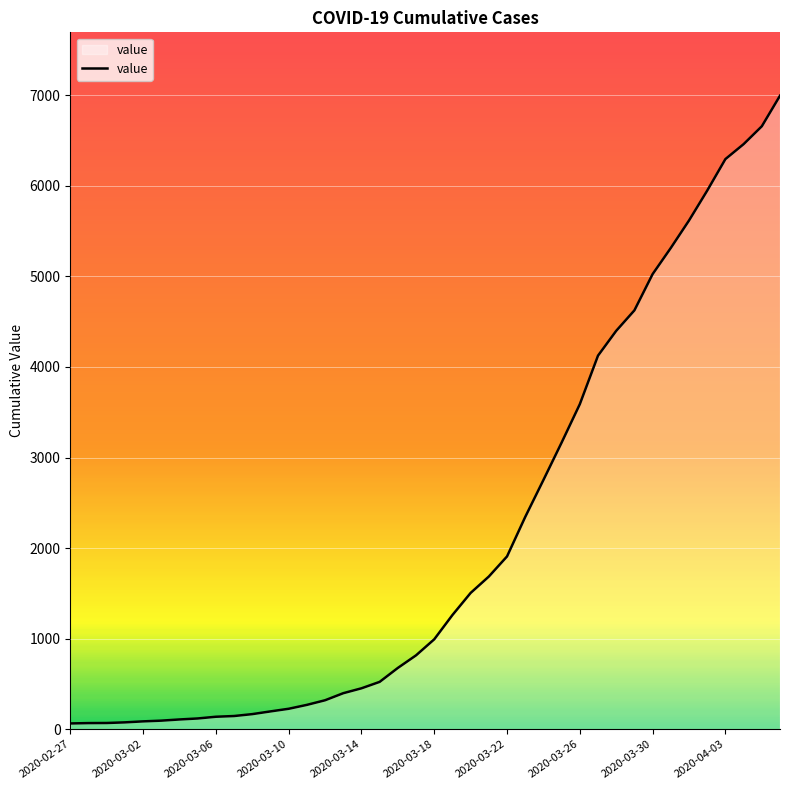

What is the difference between the maximum and minimum values?

6931